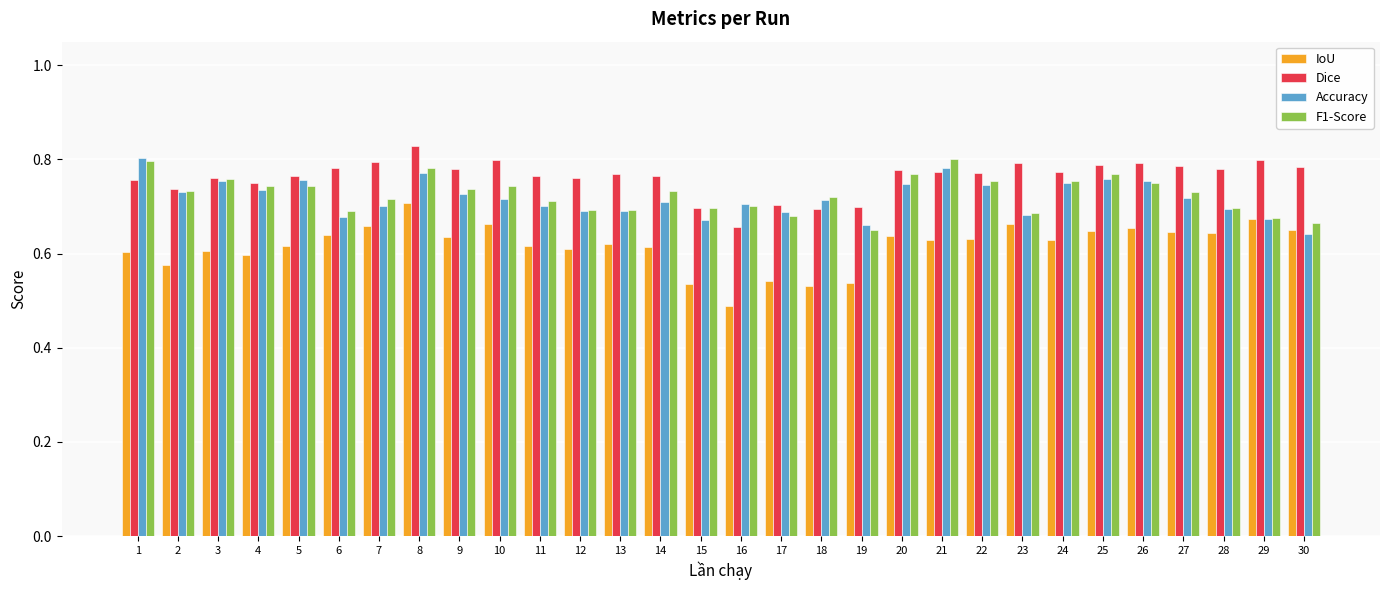

Which category has the lowest value across all series?

16